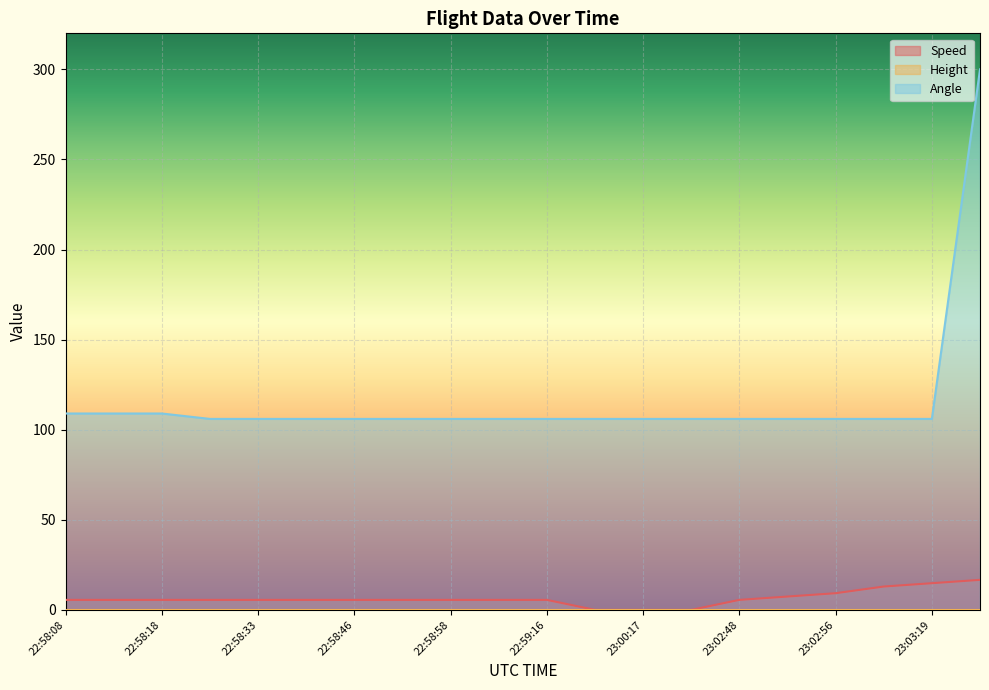

Which series has the largest total across all categories?

Angle